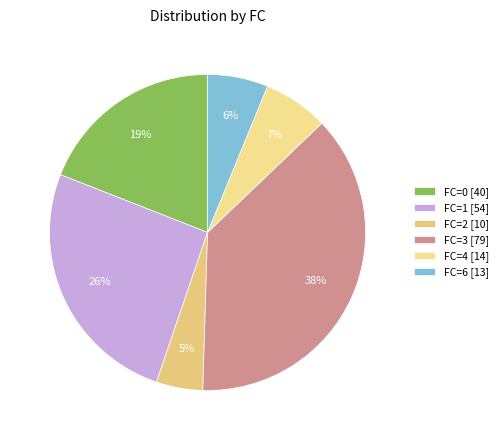

Which category has the biggest portion of the pie?

FC=3 [79]